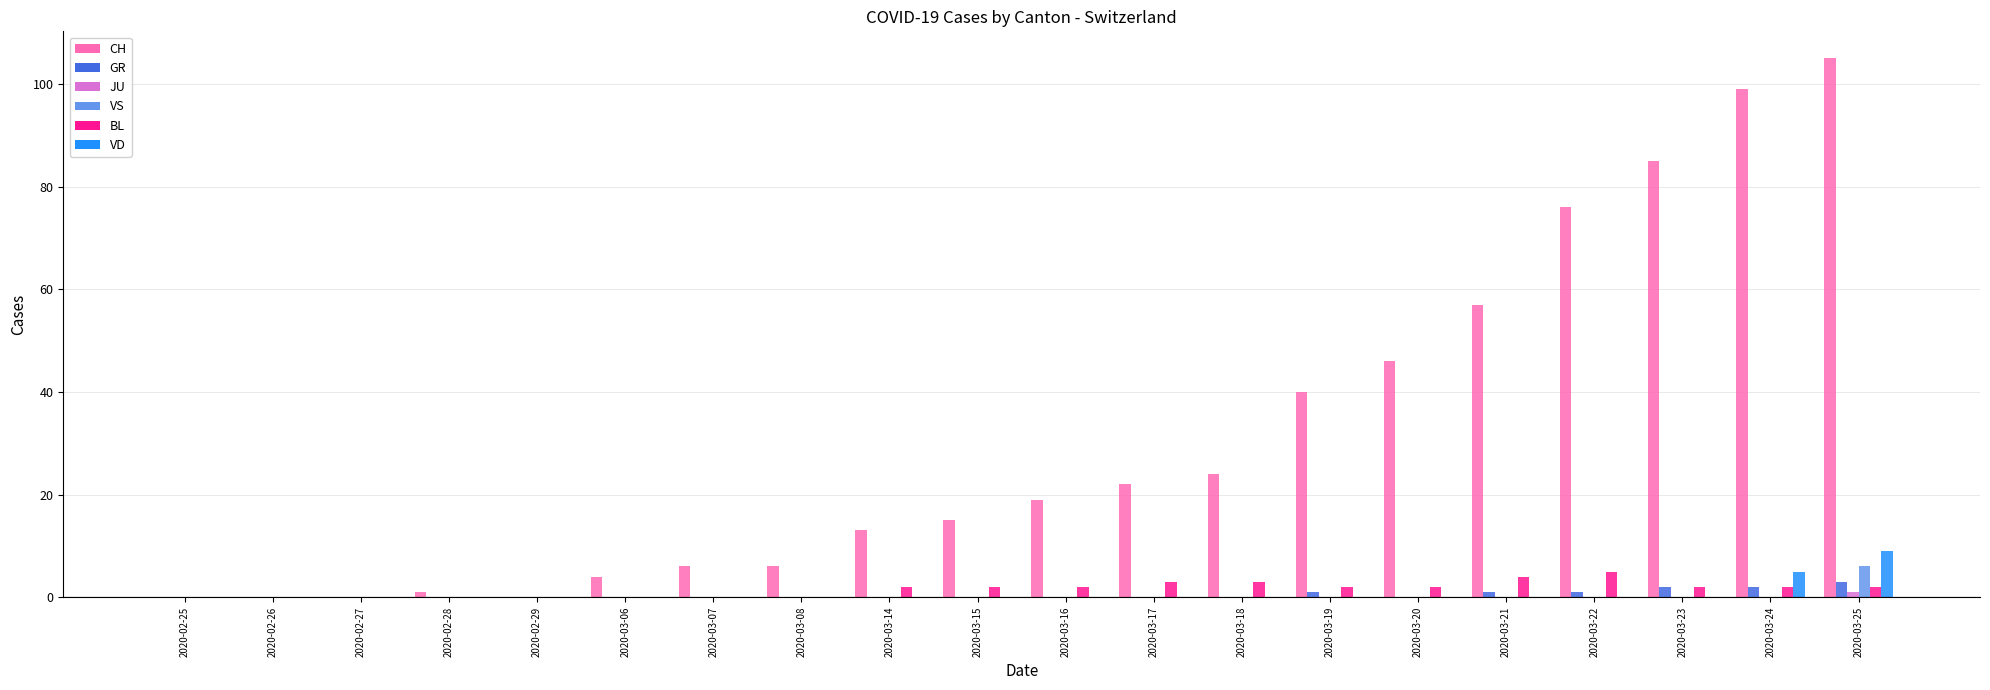

What is the difference between the CH values at 2020-03-23 and 2020-03-24?

14